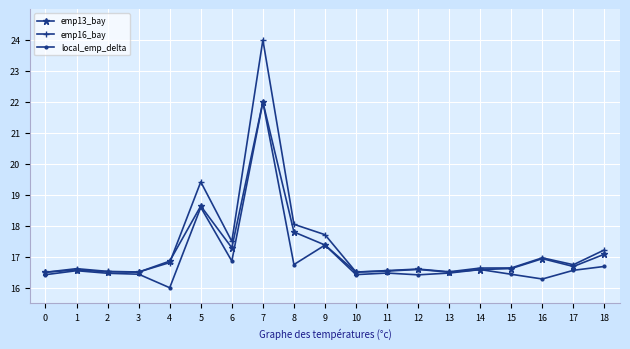

What is the value of the local_emp_delta point at the 14th from the left?

16.5